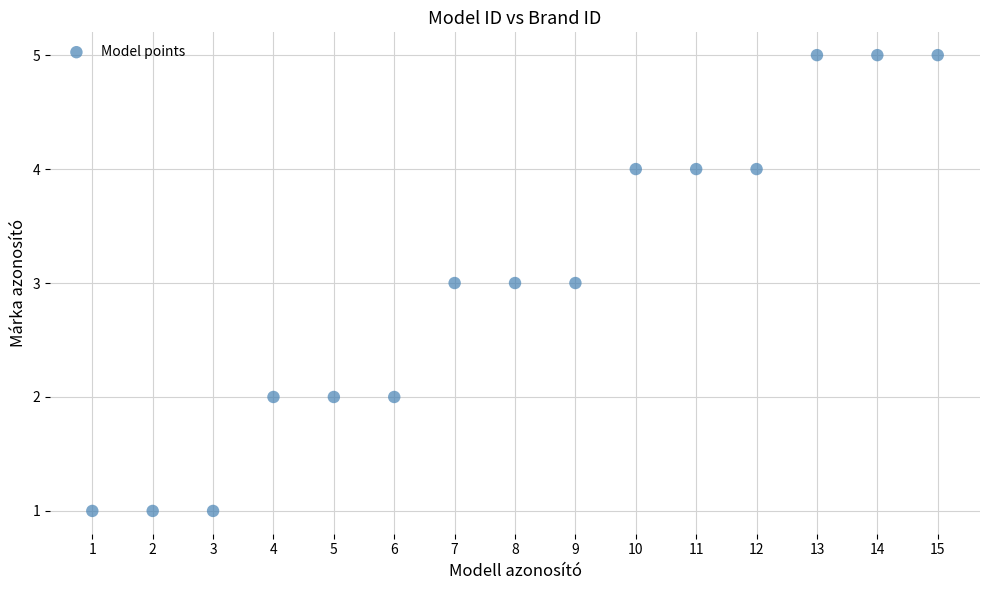

What is the range of Y values (max minus min)?

4